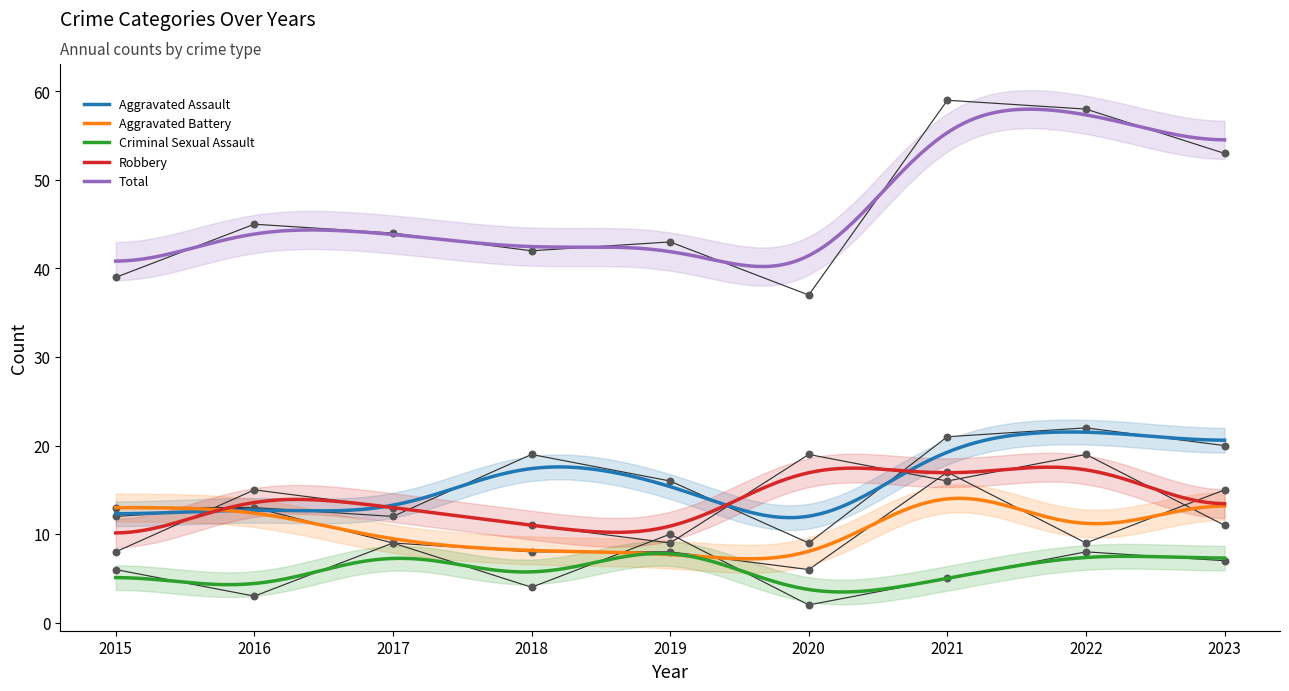

Is the value of Aggravated Battery at 2017 greater than the value of Total at 2023?

No